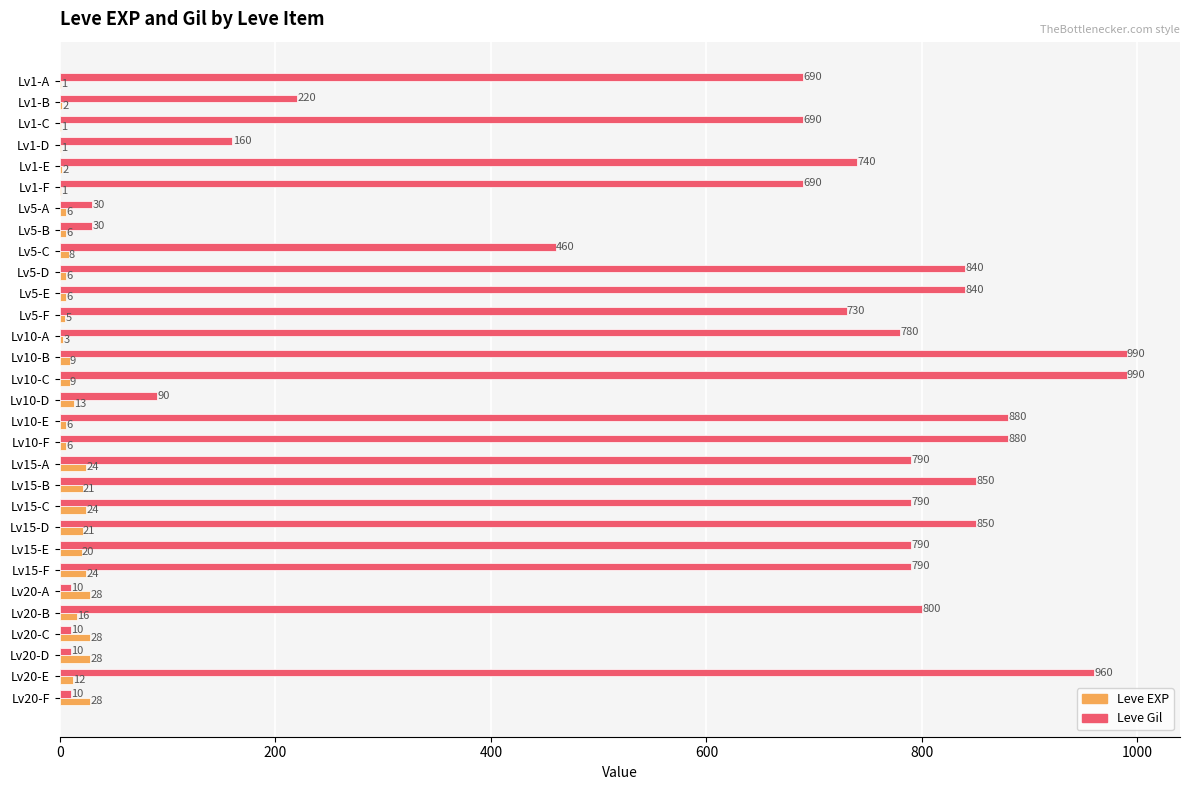

Where is Leve Gil nearest to the value 500?

Lv5-C